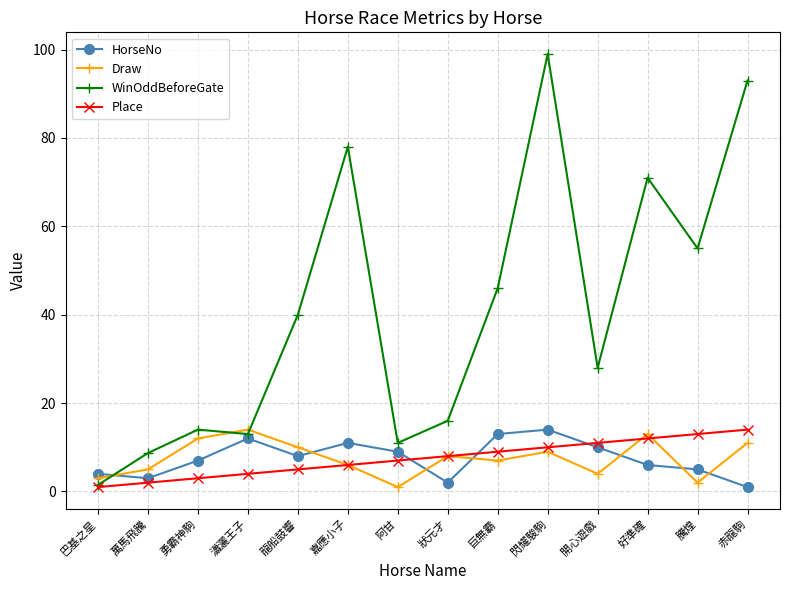

What is the difference between the maximum and minimum values in the HorseNo series?

13.0